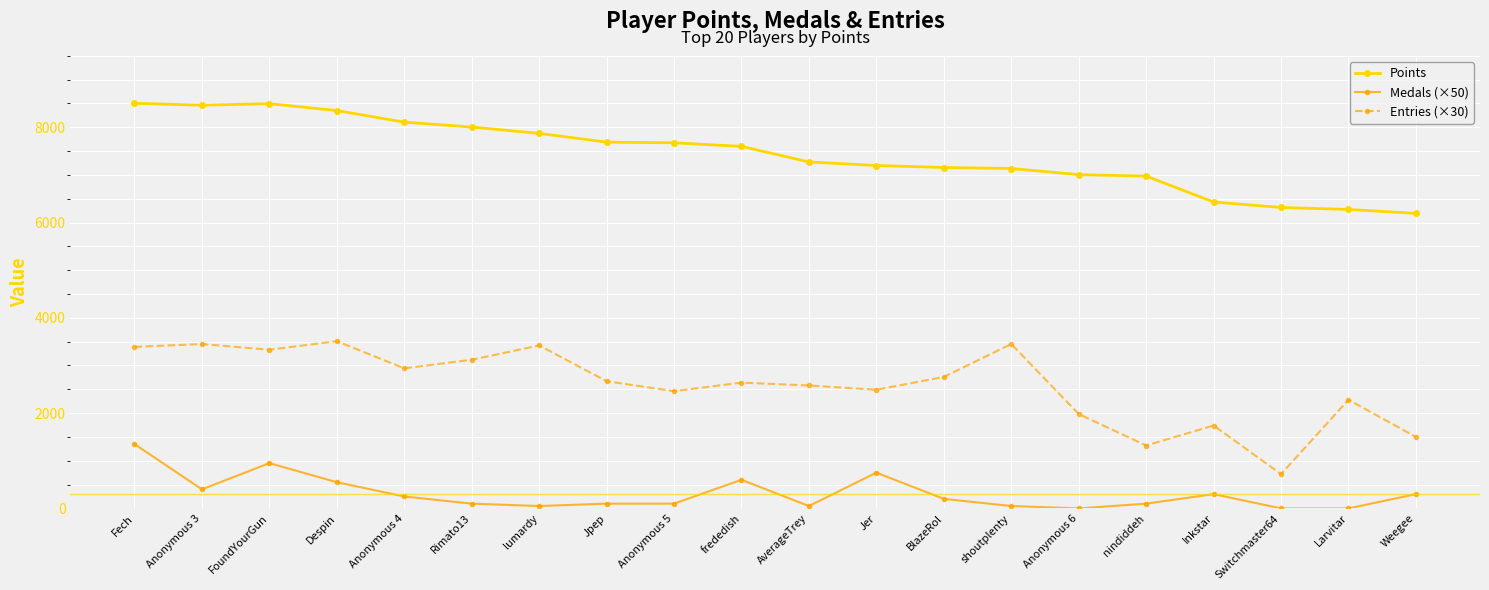

At which category is the sum across all series the highest?

Fech